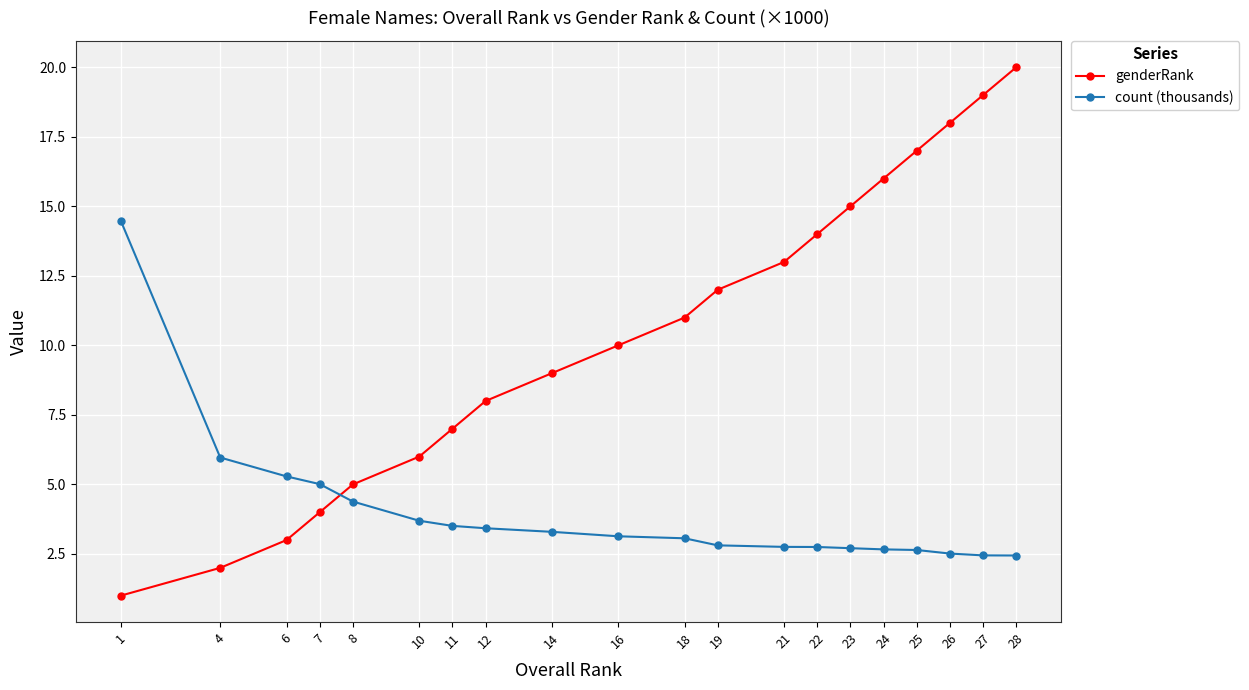

What is the approximate value of genderRank at 12?

8.0